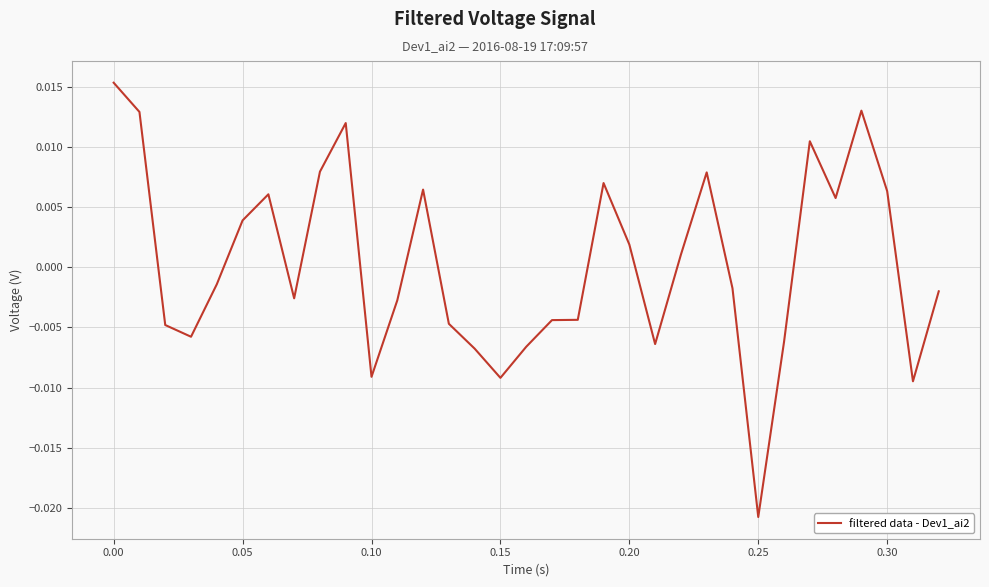

Does the chart have visible grid lines?

Yes